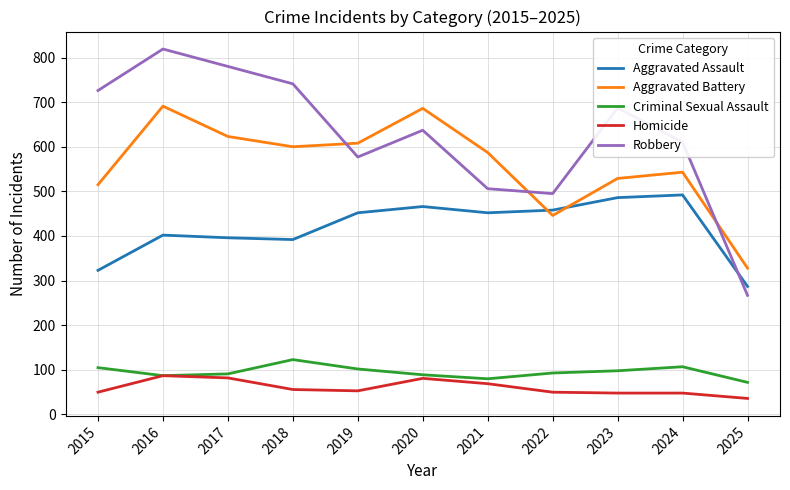

What is the highest value of the Criminal Sexual Assault series?

123